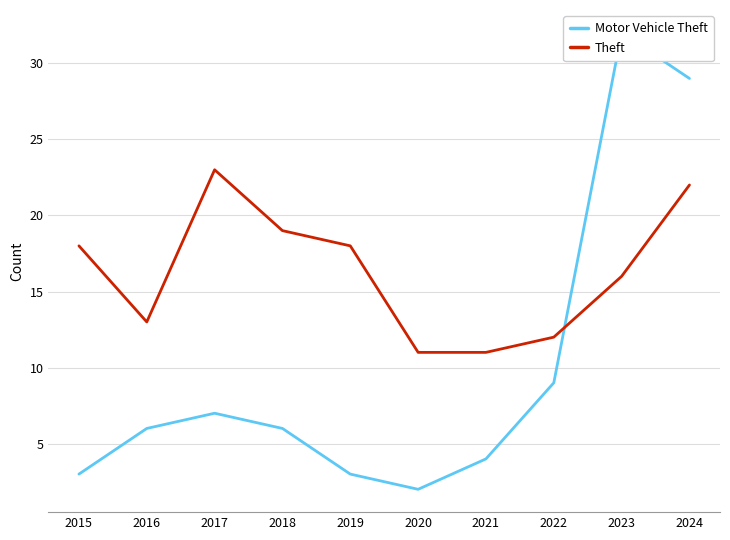

Reading left to right, extract all data points from this chart.

Motor Vehicle Theft: 3	6	7	6	3	2	4	9	32	29
Theft: 18	13	23	19	18	11	11	12	16	22